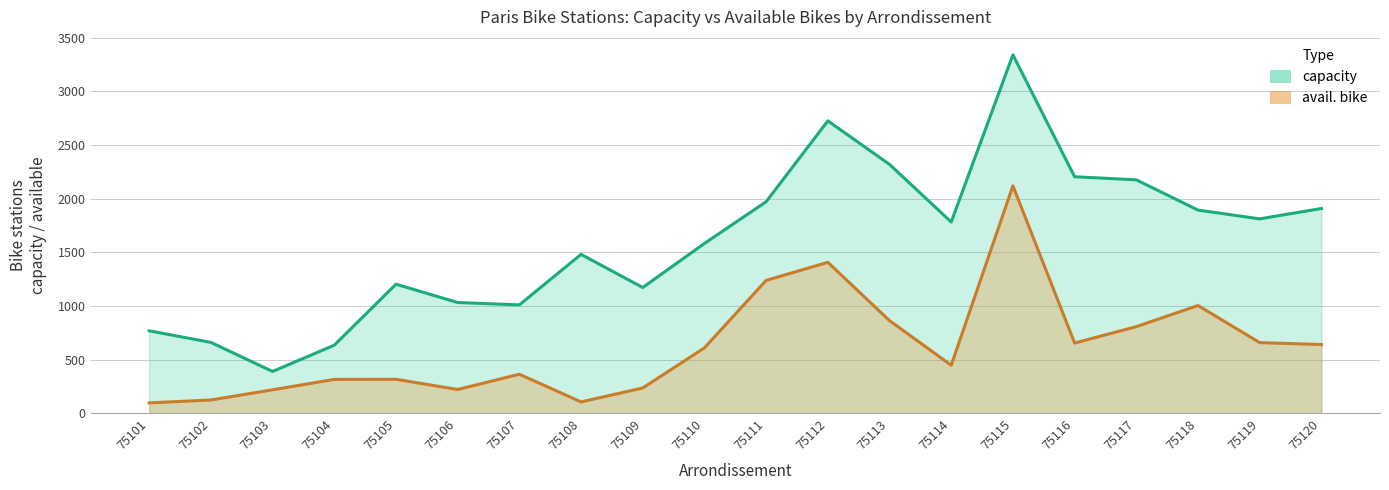

Is the value of capacity at 75108 greater than the value of avail. bike at 75109?

Yes